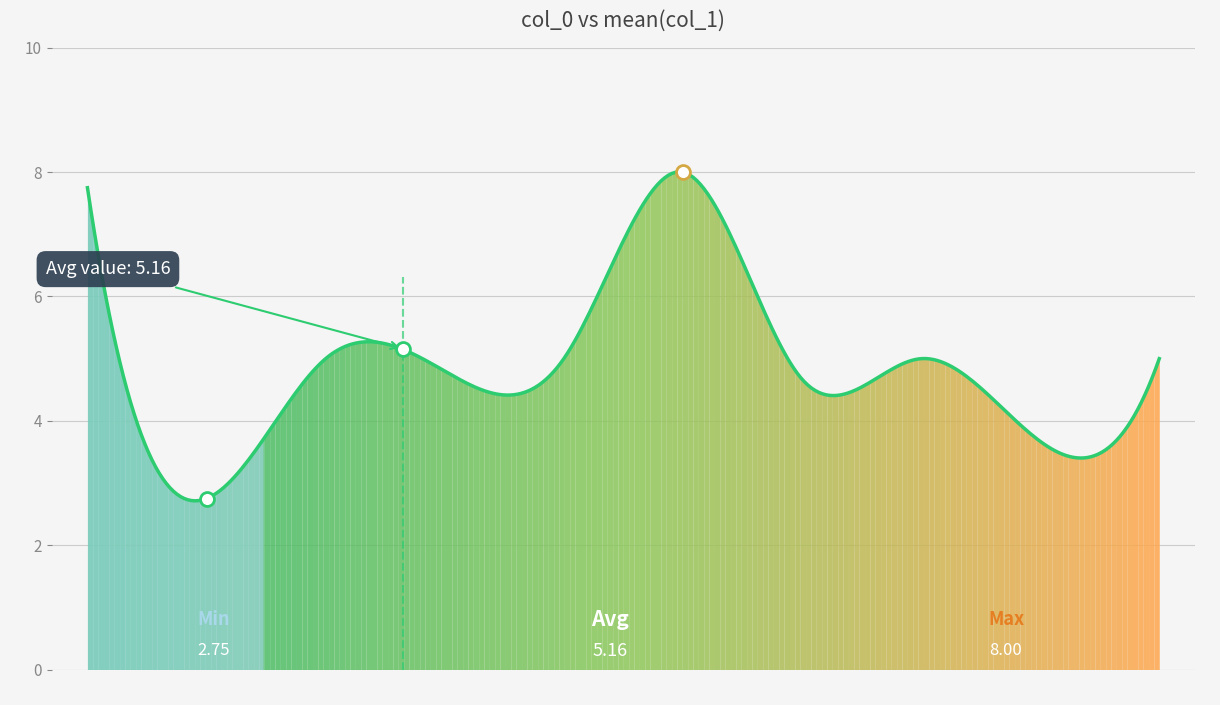

What is the ratio of the value at 9 to the value at 2?

1.3